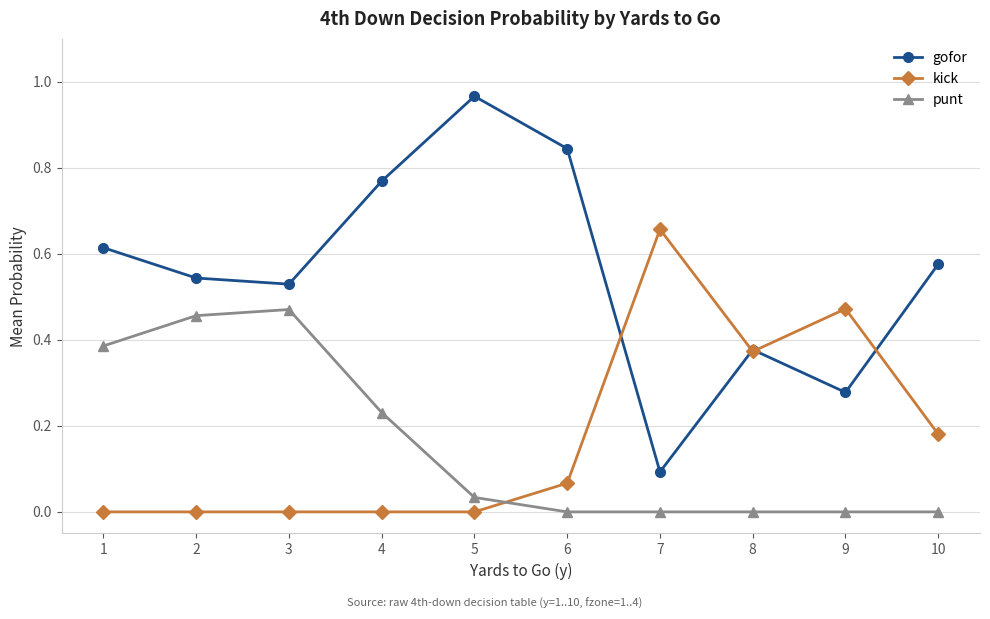

Is this an area chart (filled region under the line)?

No